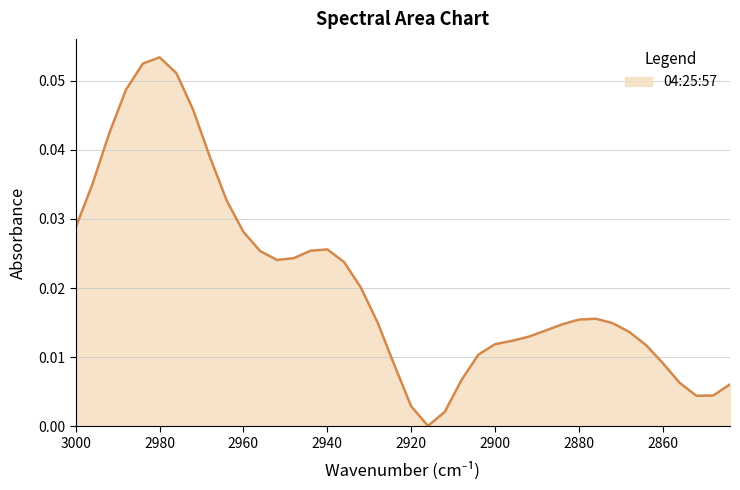

Is it true that the value at 3000 is 0.0?

True